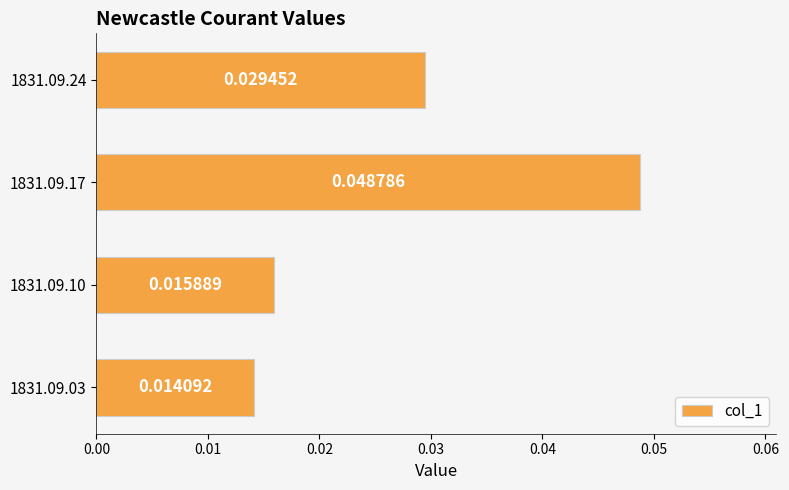

Rank the categories by value from lowest to highest.

1831.09.03, 1831.09.10, 1831.09.24, 1831.09.17